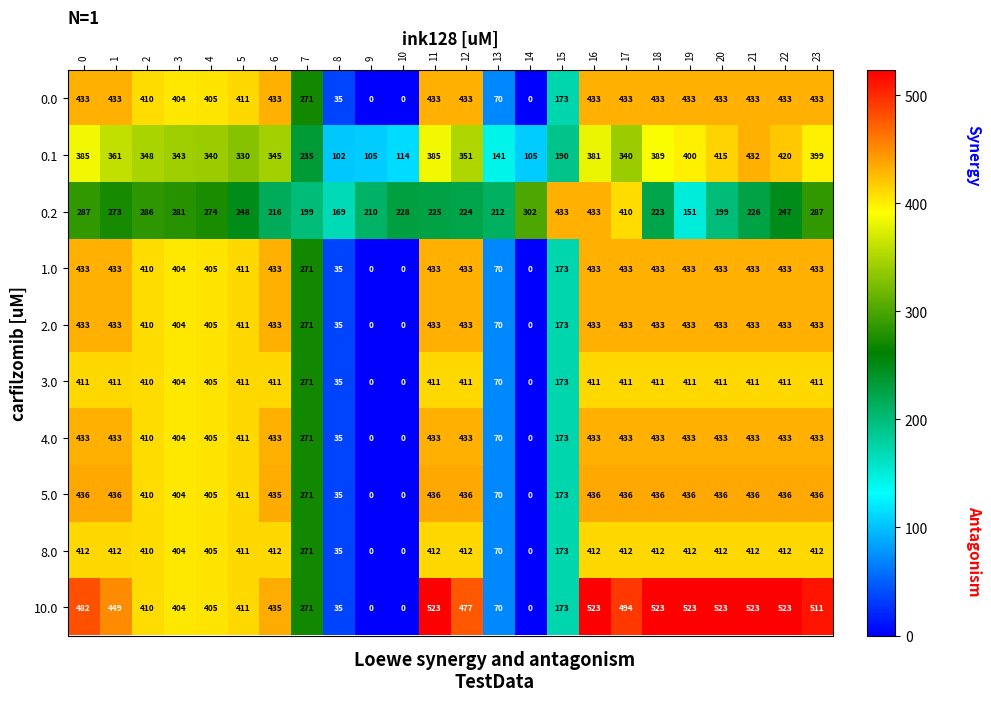

Which series has the widest spread of values?

10.0